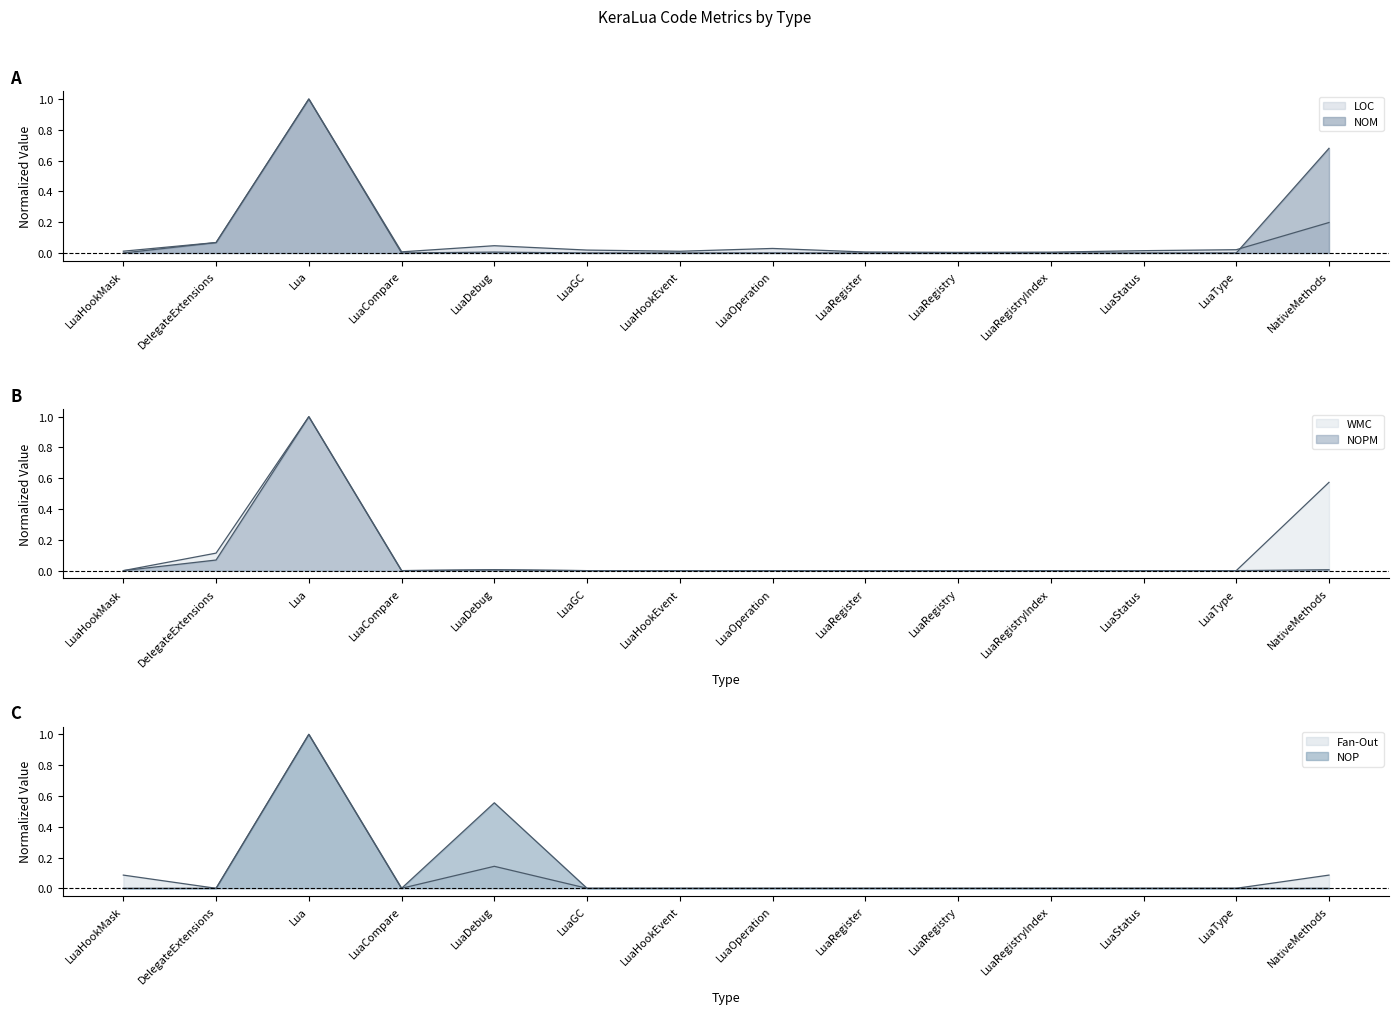

Which series changed the most between LuaCompare and LuaType?

LOC